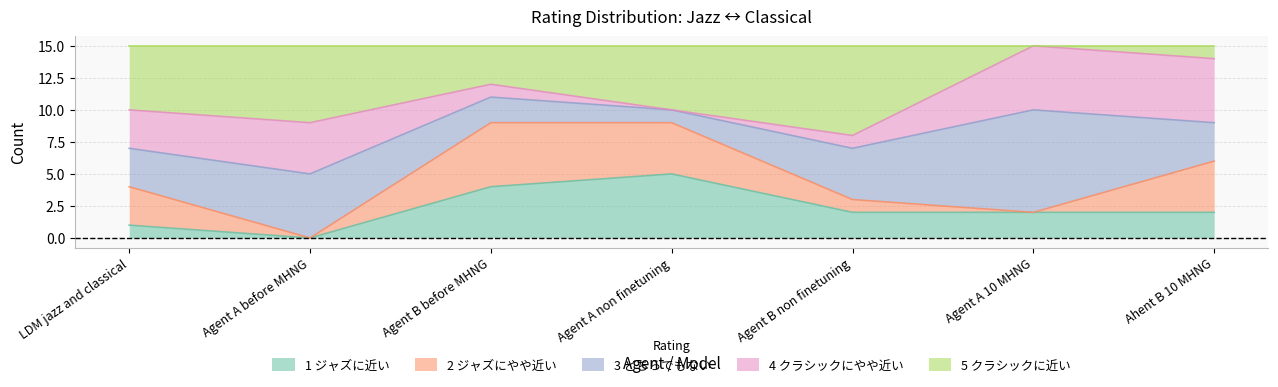

Between which two adjacent categories do 1 ジャズに近い and 4 クラシックにやや近い first intersect?

Agent A before MHNG and Agent B before MHNG